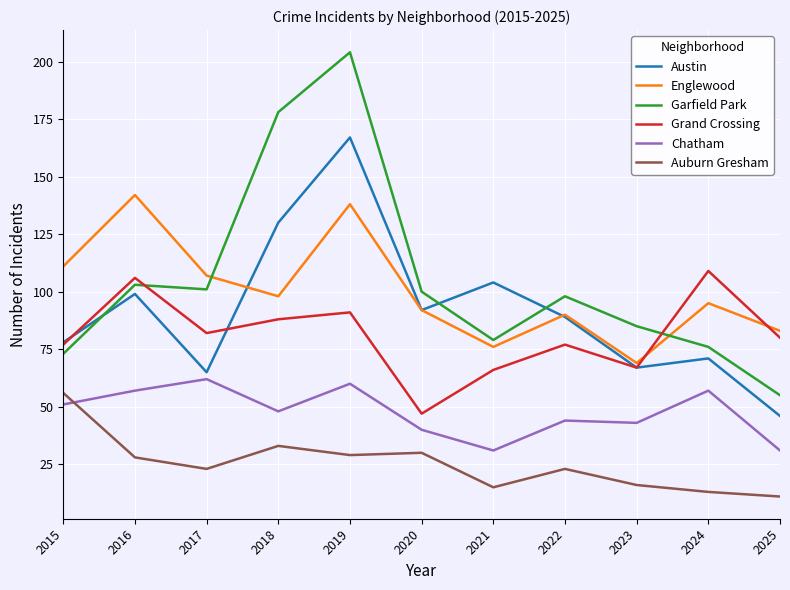

Where does the Austin series first go above 89?

2016